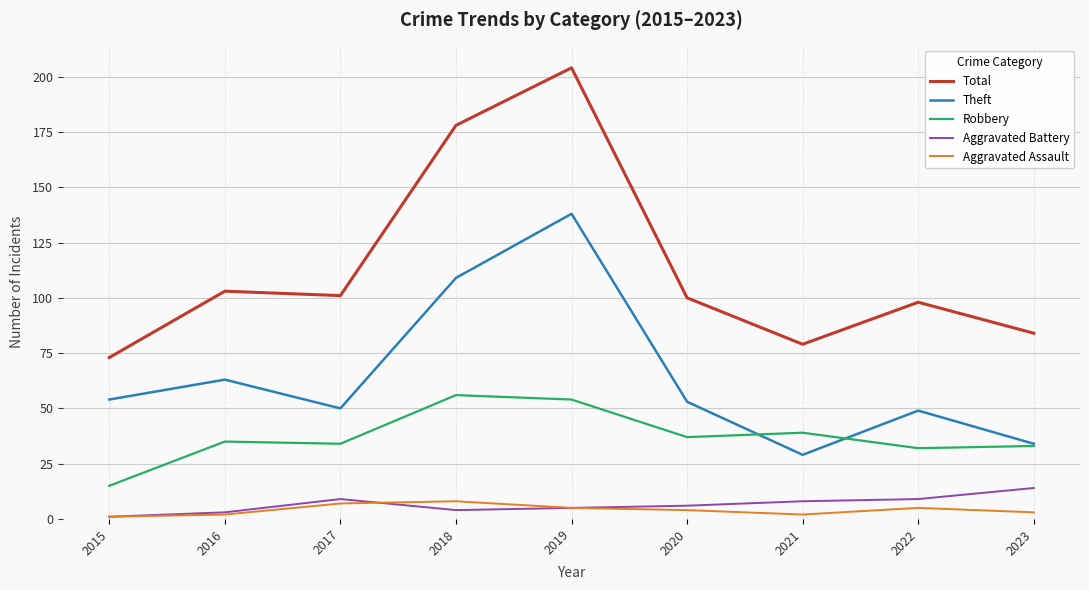

At how many categories does at least one series exceed 52?

9